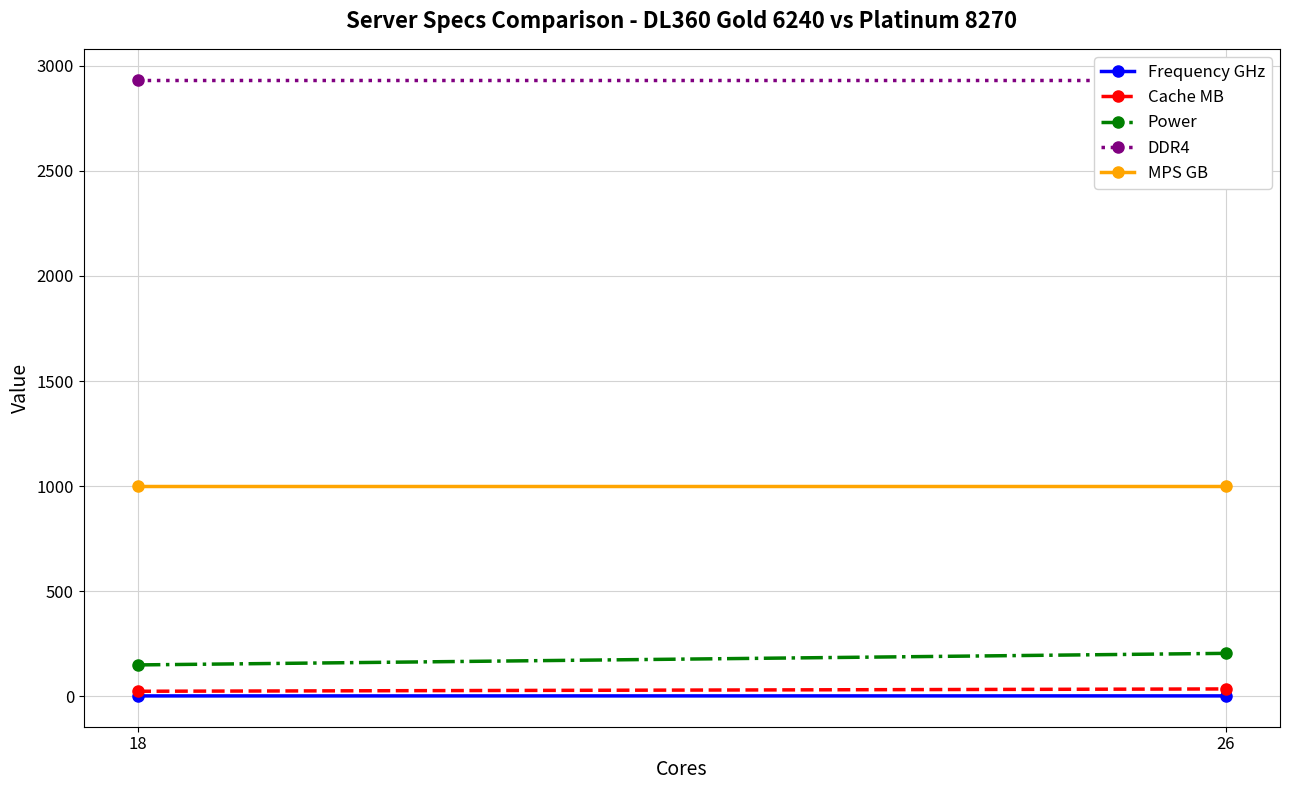

Count the Power values in the range 150 to 205.

2